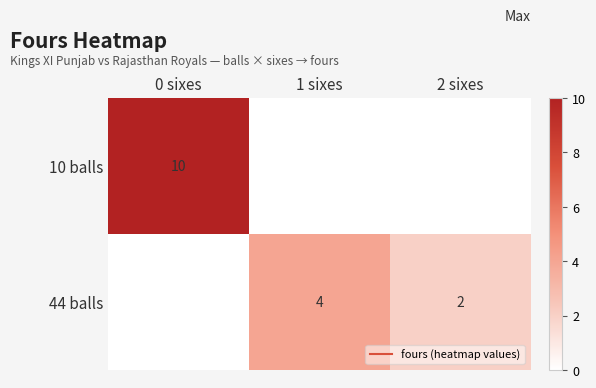

Which series changed the most between 1 sixes and 2 sixes?

44 balls